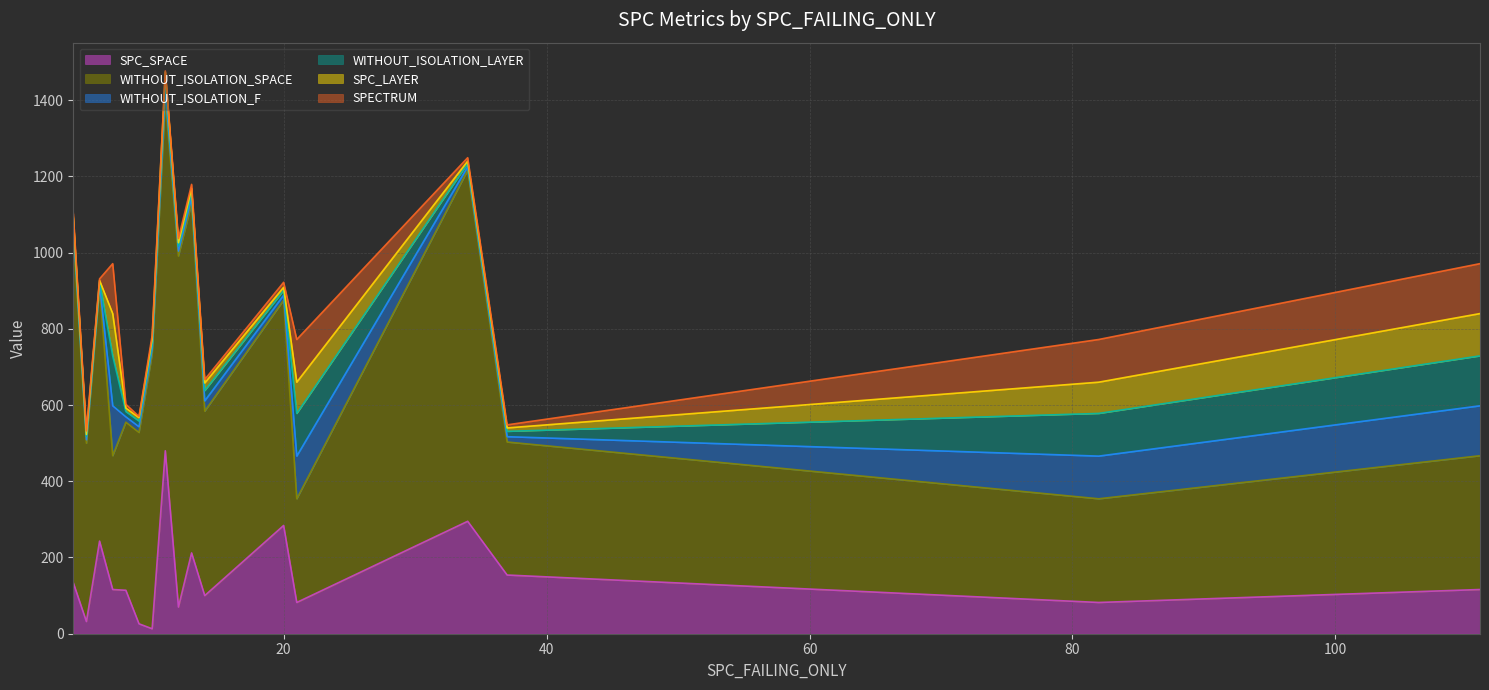

Which series ends up on top after the final intersection of SPECTRUM and SPC_LAYER?

SPECTRUM